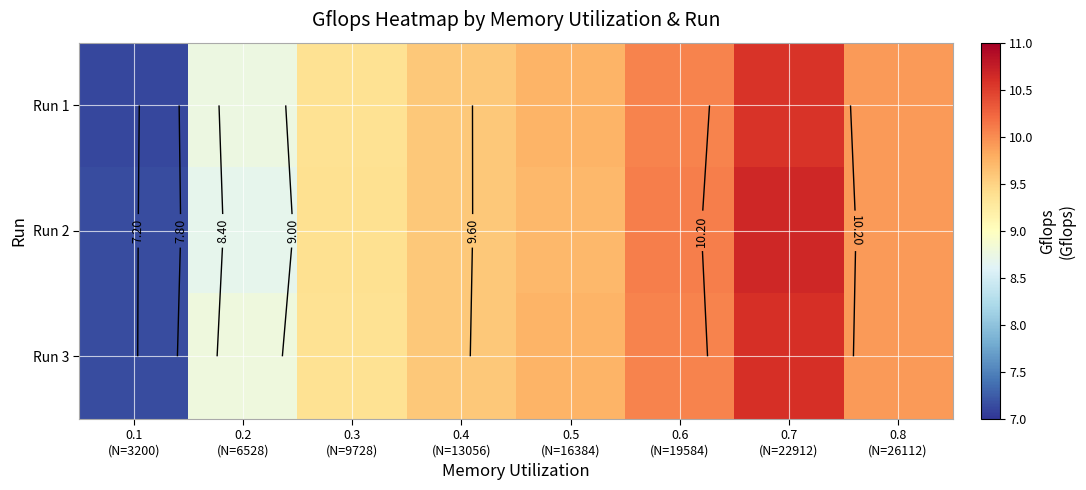

What is the approximate value of Run 3 at 0.7 (N=22912)?

10.6